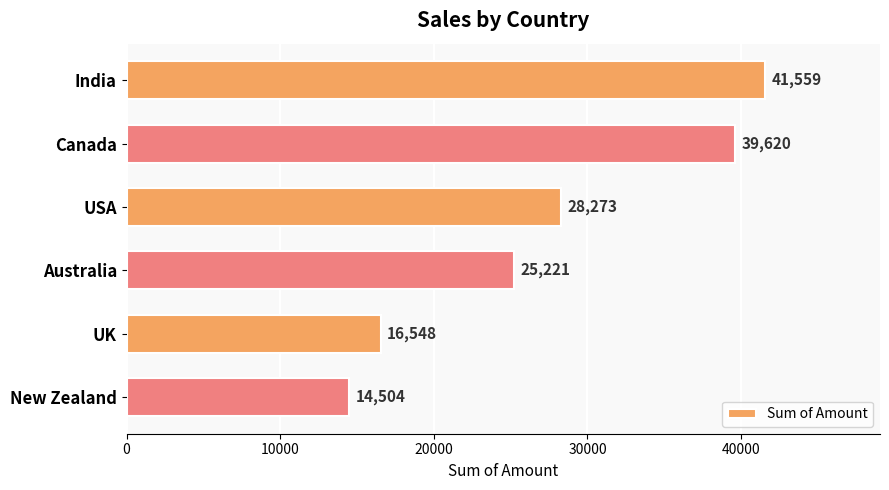

What is the average value?

27621